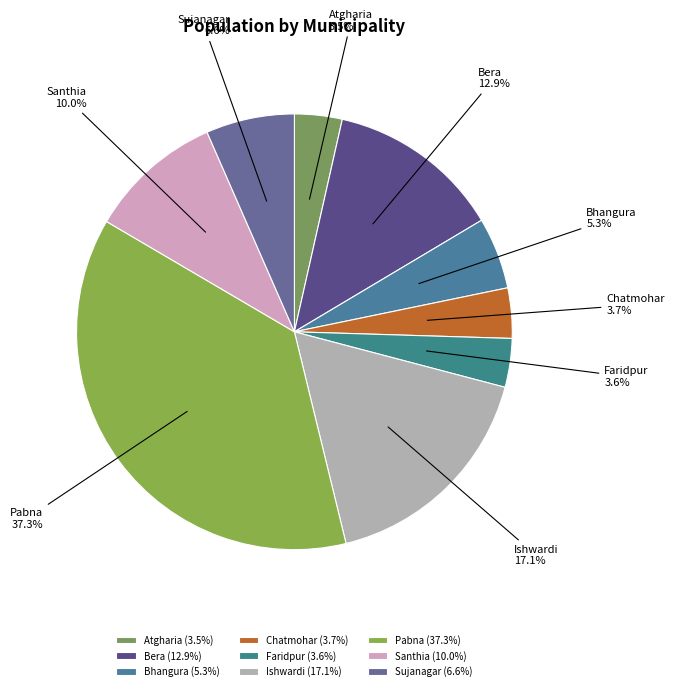

Combined, do Atgharia and Sujanagar account for over 50%?

No